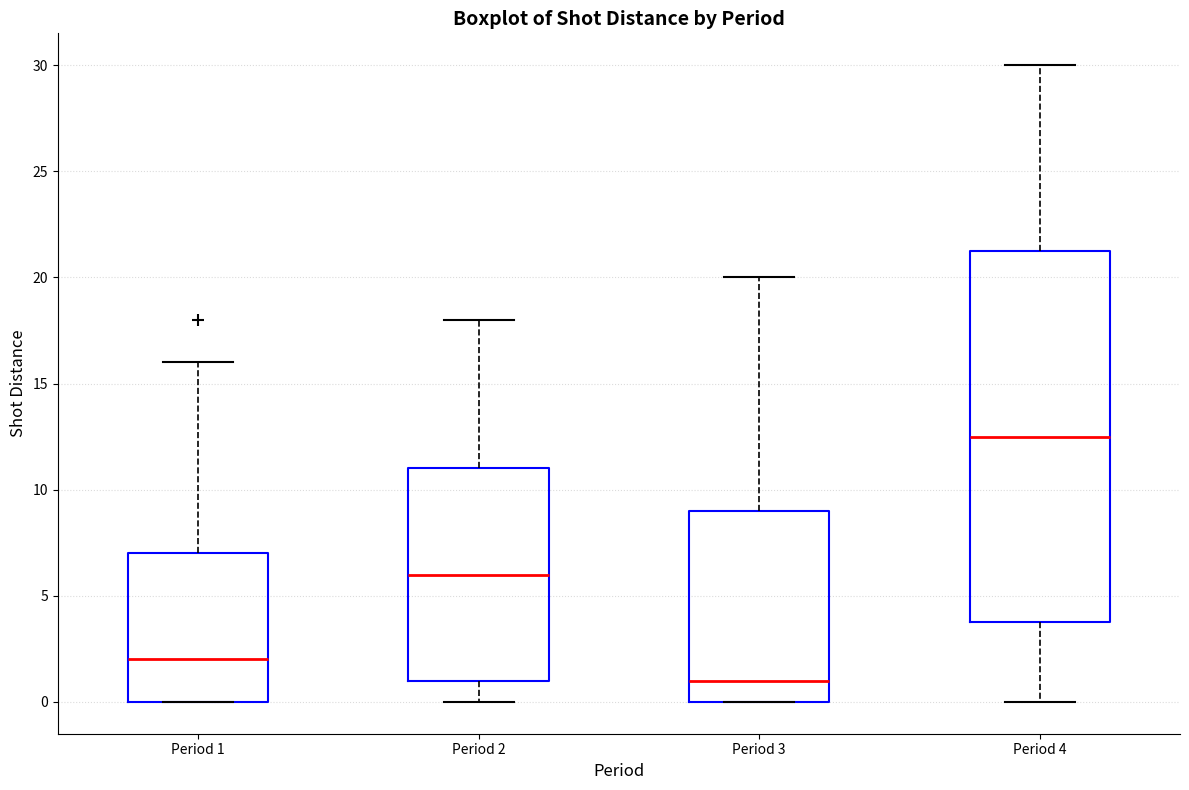

Which box's median line is the highest?

Period 4